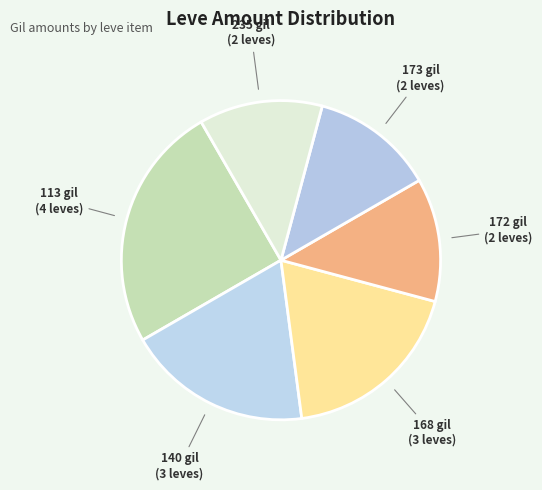

How many slices are in this pie chart?

6